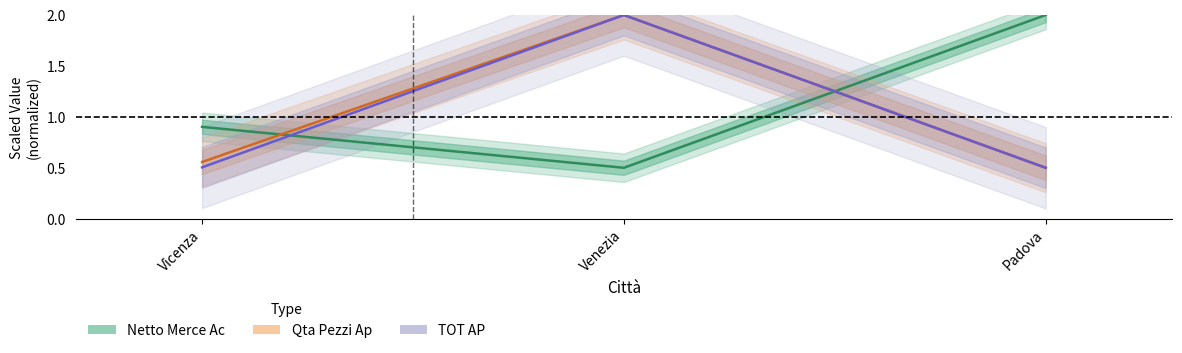

Reading left to right, transcribe all the data shown in this chart.

Netto Merce Ac: 0.9	0.5	2.0
Qta Pezzi Ap: 0.6	2.0	0.5
TOT AP: 0.5	2.0	0.5